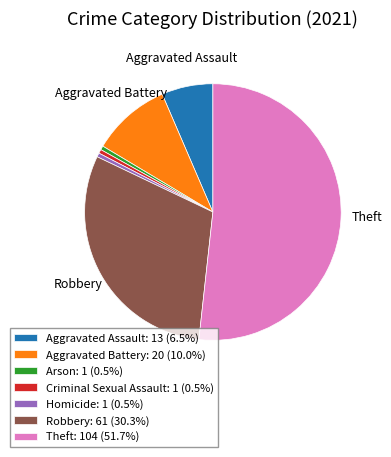

Does any single category account for the majority?

Yes